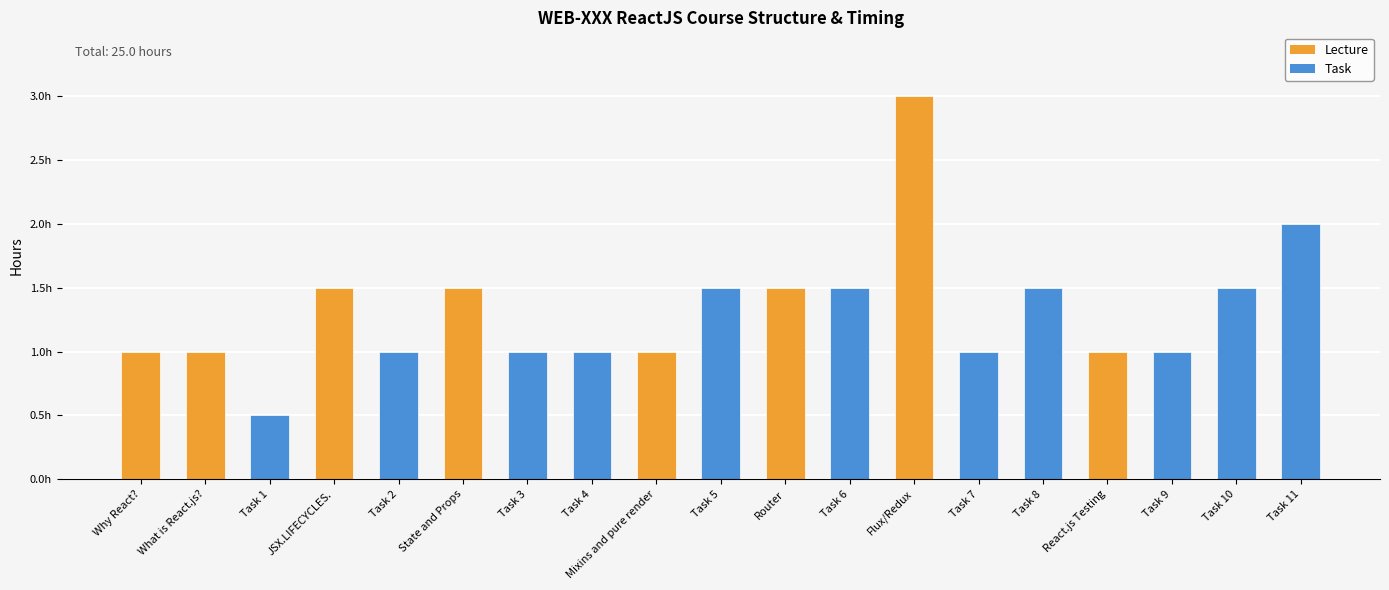

What is the average value?

1.3